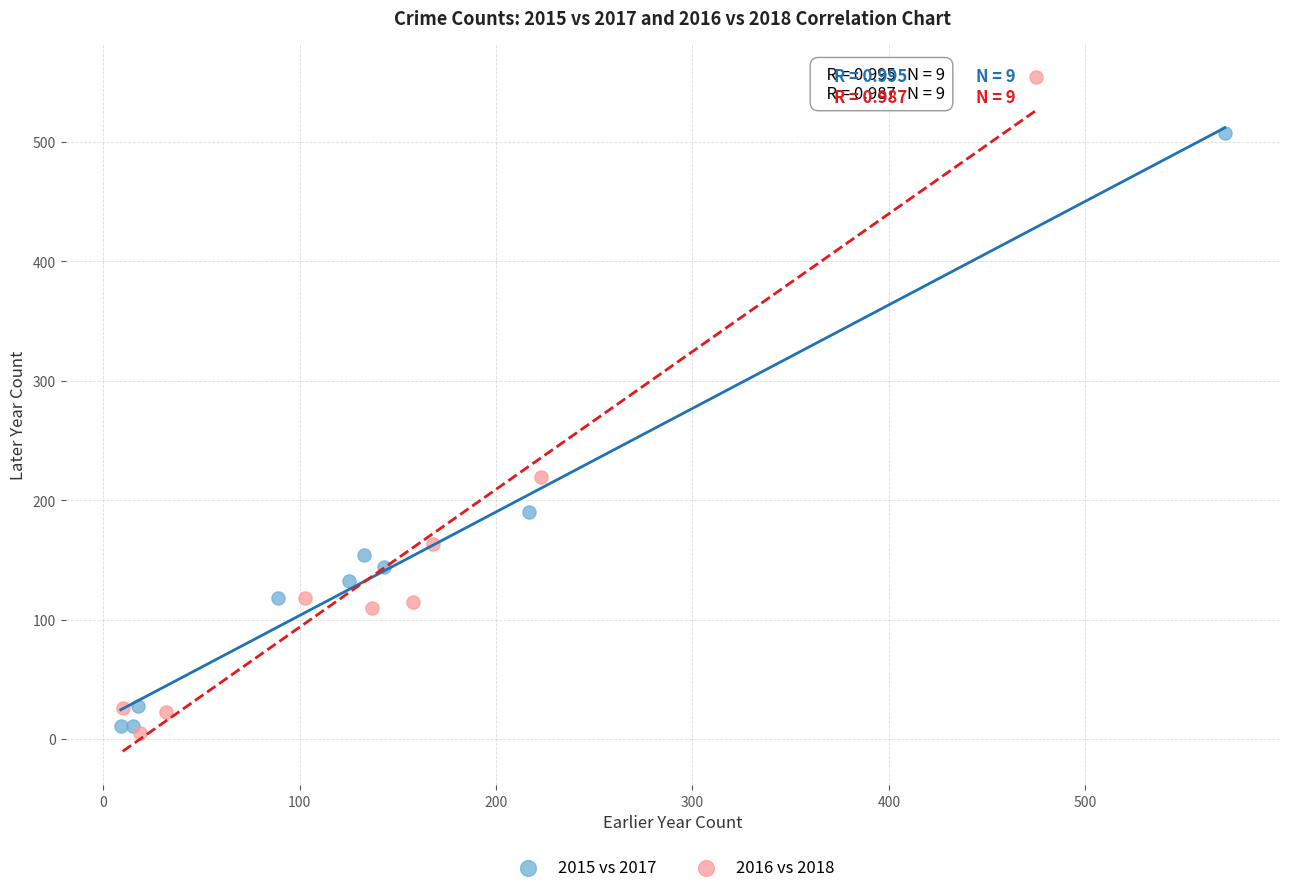

Which series contains the highest Y value?

2016 vs 2018